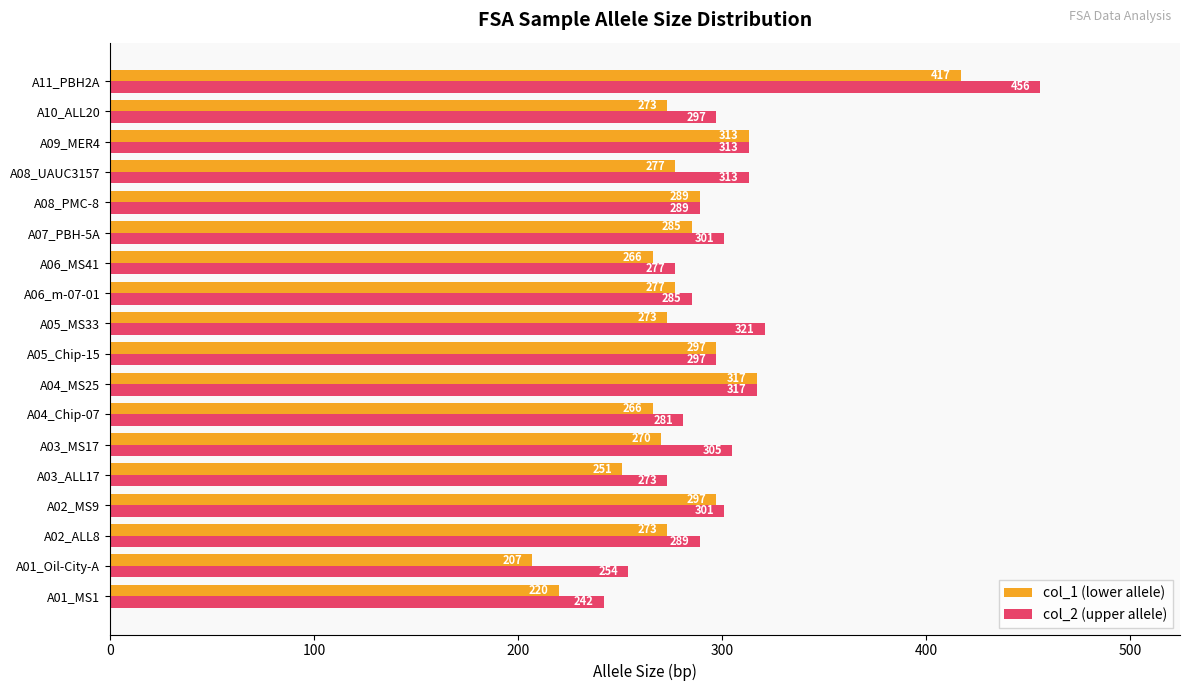

What is the smallest value displayed?

207